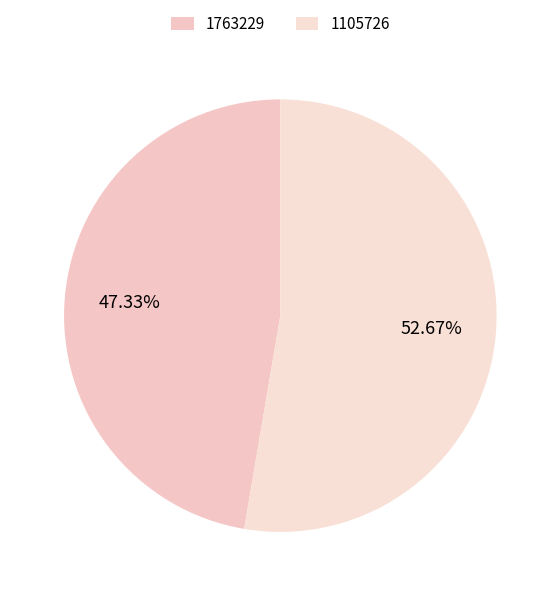

Approximately how many times larger is the value at 1105726 compared to 1763229?

1.1